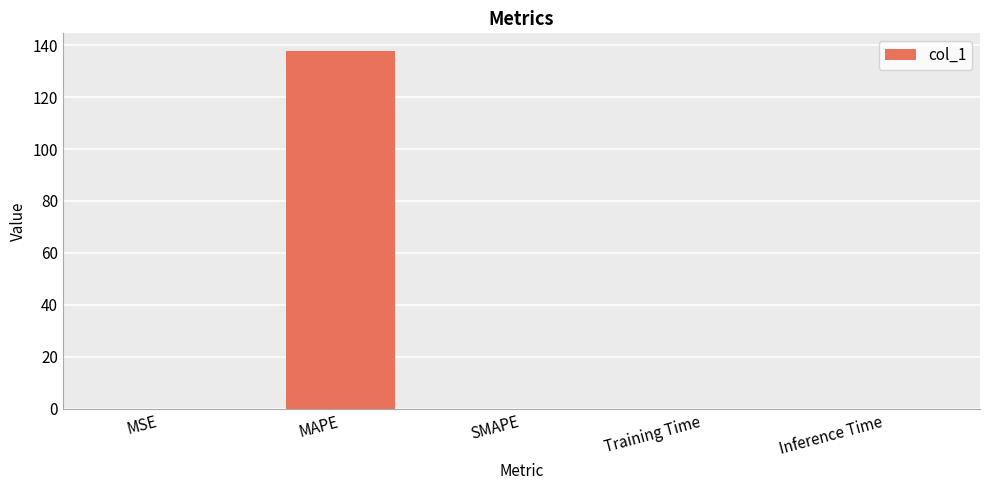

How many categories are shown in the chart?

5